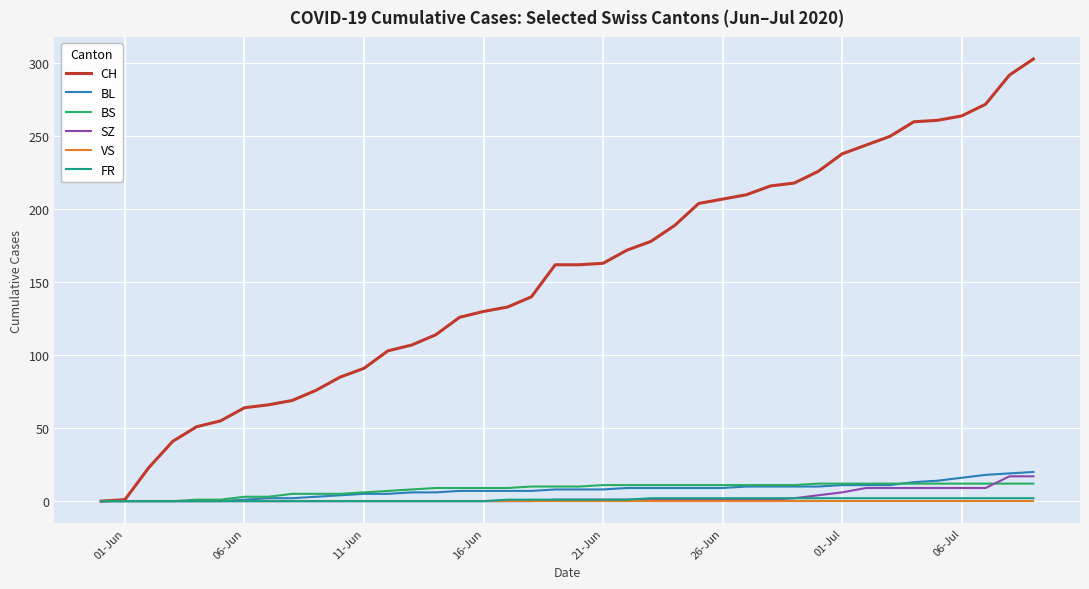

Which series has the largest total across all categories?

CH